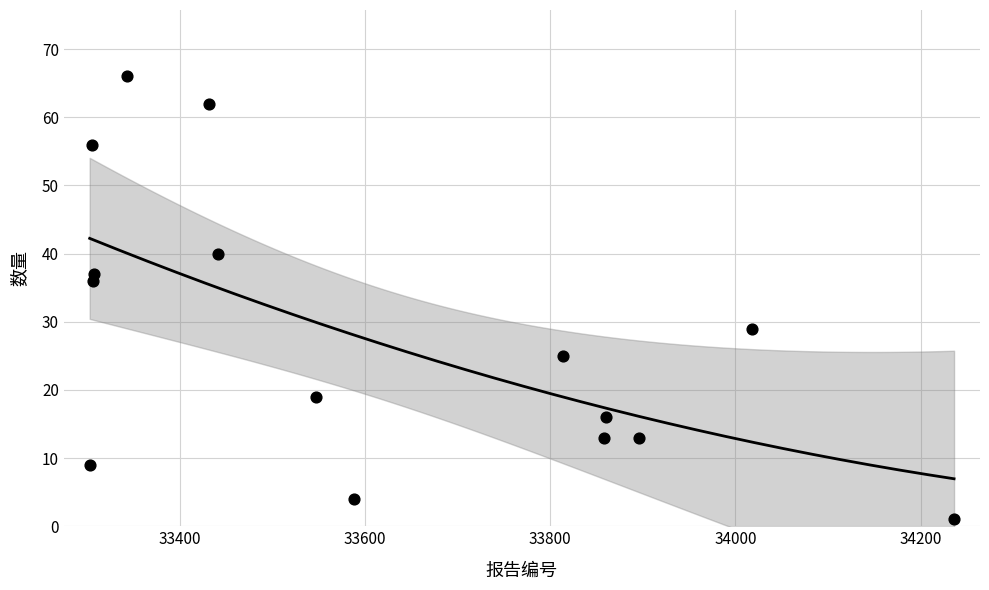

What Y value in the scatter plot is closest to 33?

36